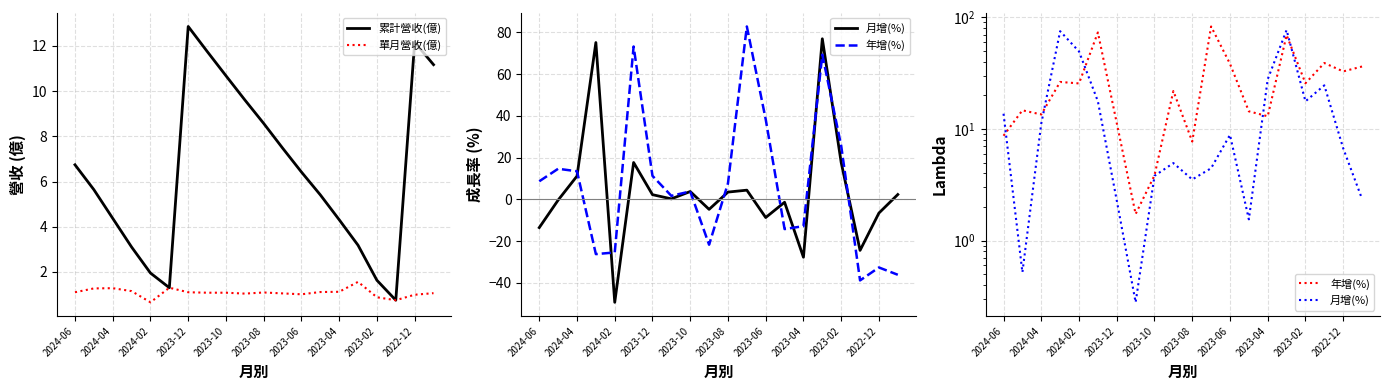

At which label does 累計營收(億) first exceed 6?

2024-06